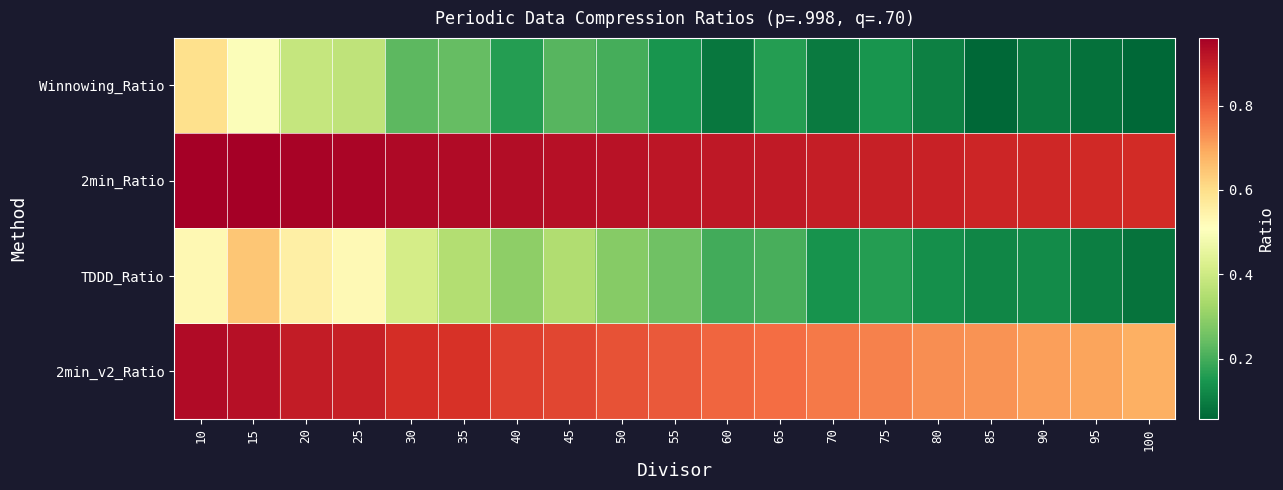

What is the minimum value shown in the chart?

0.1